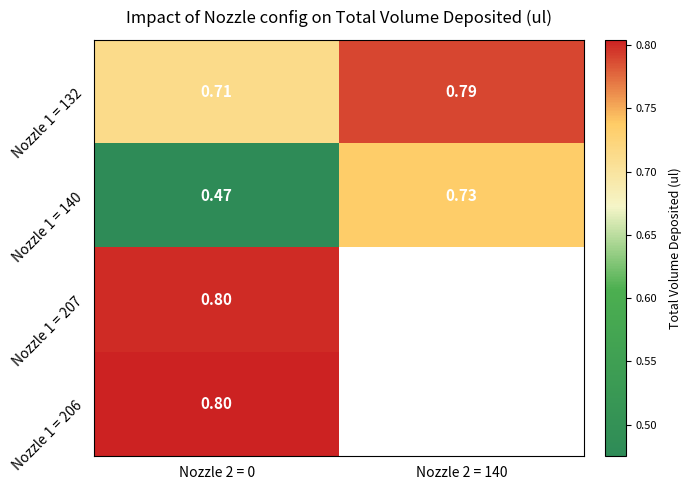

Read the Nozzle 1 = 206 value at Nozzle 2 = 0.

0.8